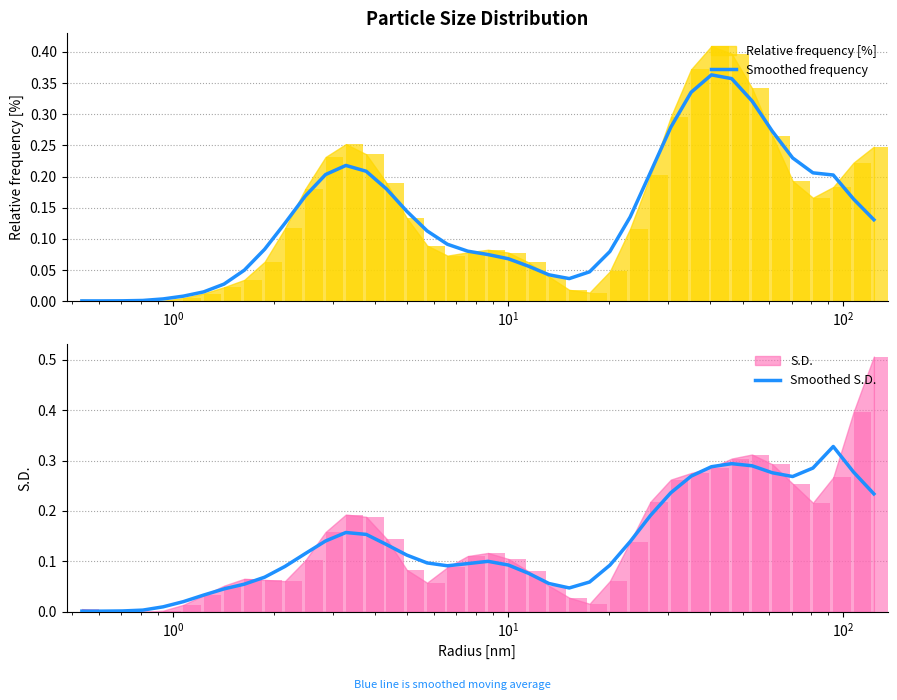

Which series has the largest total across all categories?

Smoothed frequency